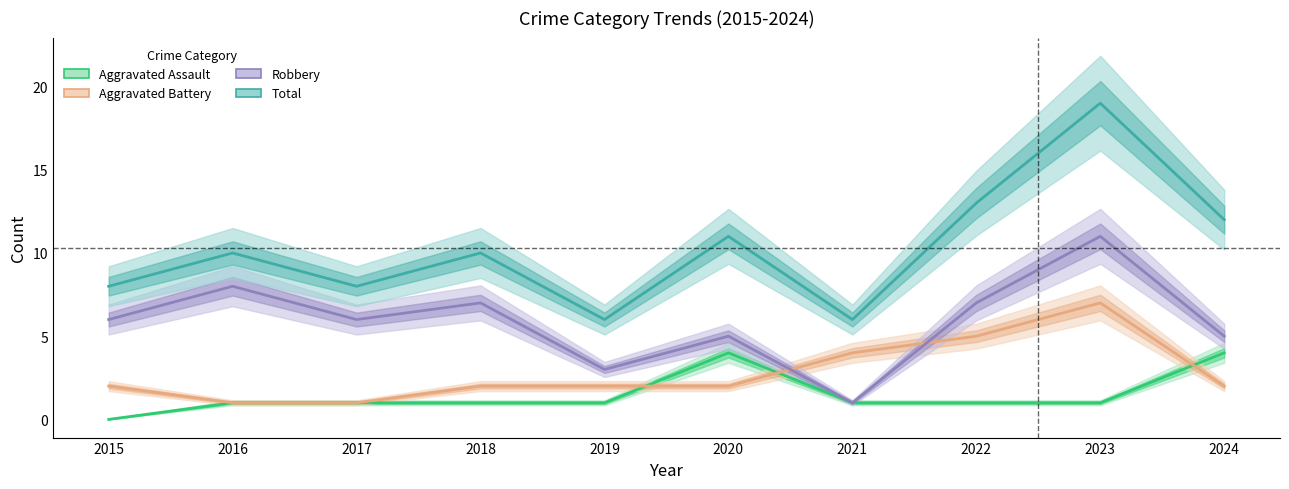

Reading left to right, list all the values displayed in this chart.

Aggravated Assault: 0	1	1	1	1	4	1	1	1	4
Aggravated Battery: 2	1	1	2	2	2	4	5	7	2
Robbery: 6	8	6	7	3	5	1	7	11	5
Total: 8	10	8	10	6	11	6	13	19	12